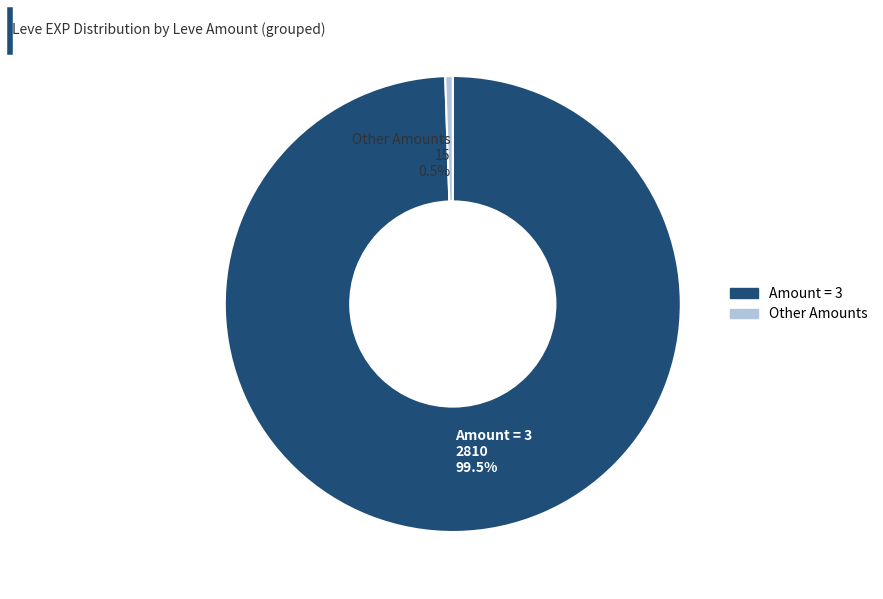

How many segments does this pie chart have?

2